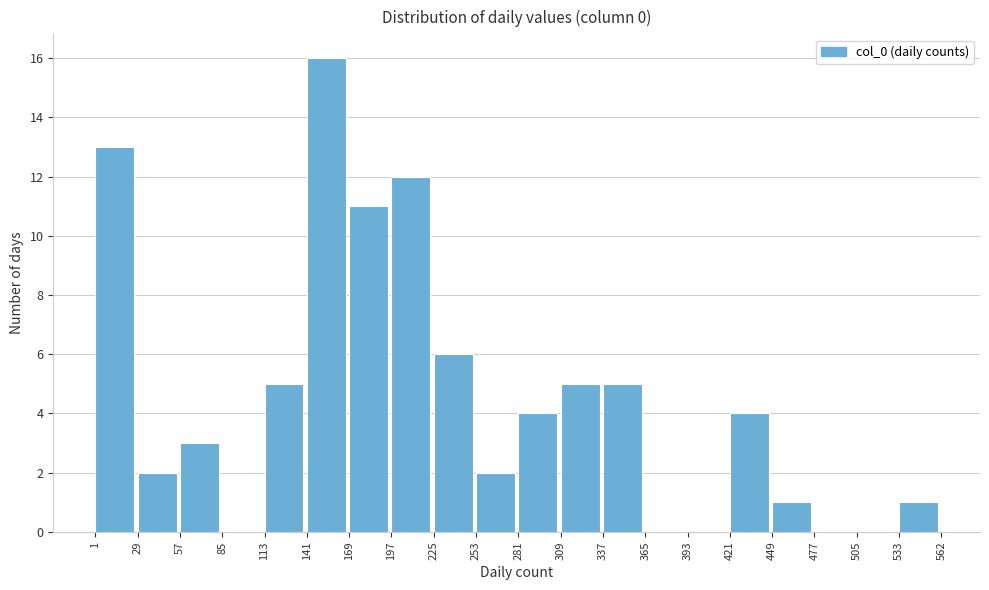

Over which range of the x-axis is the bar tallest?

141 to 169